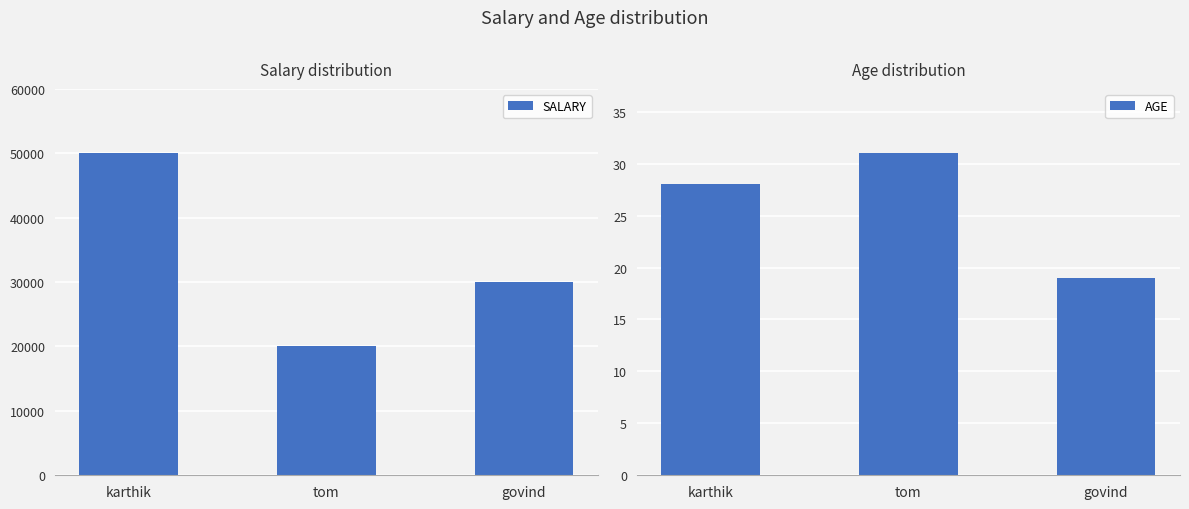

What is the difference between the SALARY values at tom and govind?

10000